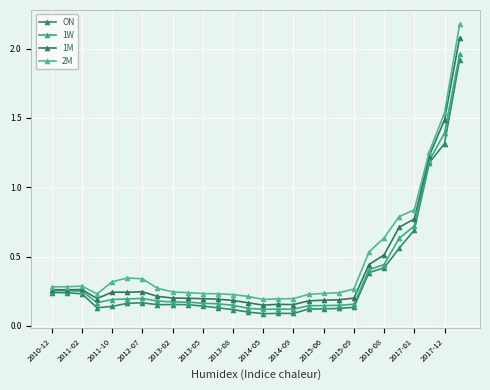

Does the chart display data point markers on the line(s)?

Yes